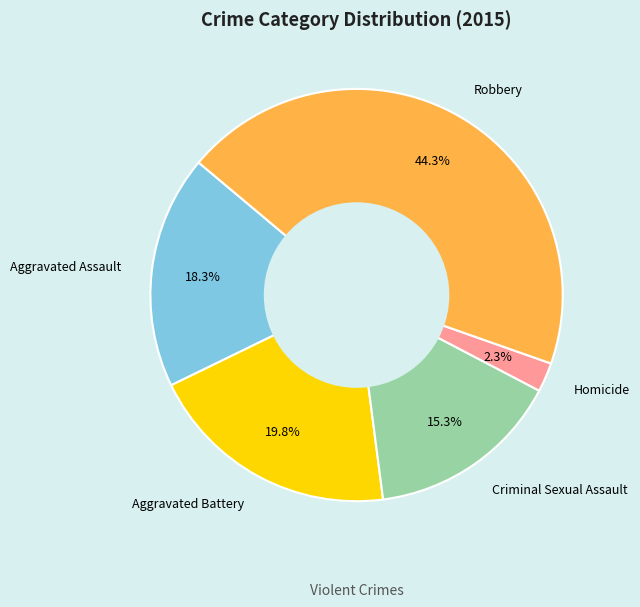

How many slices are in this pie chart?

5